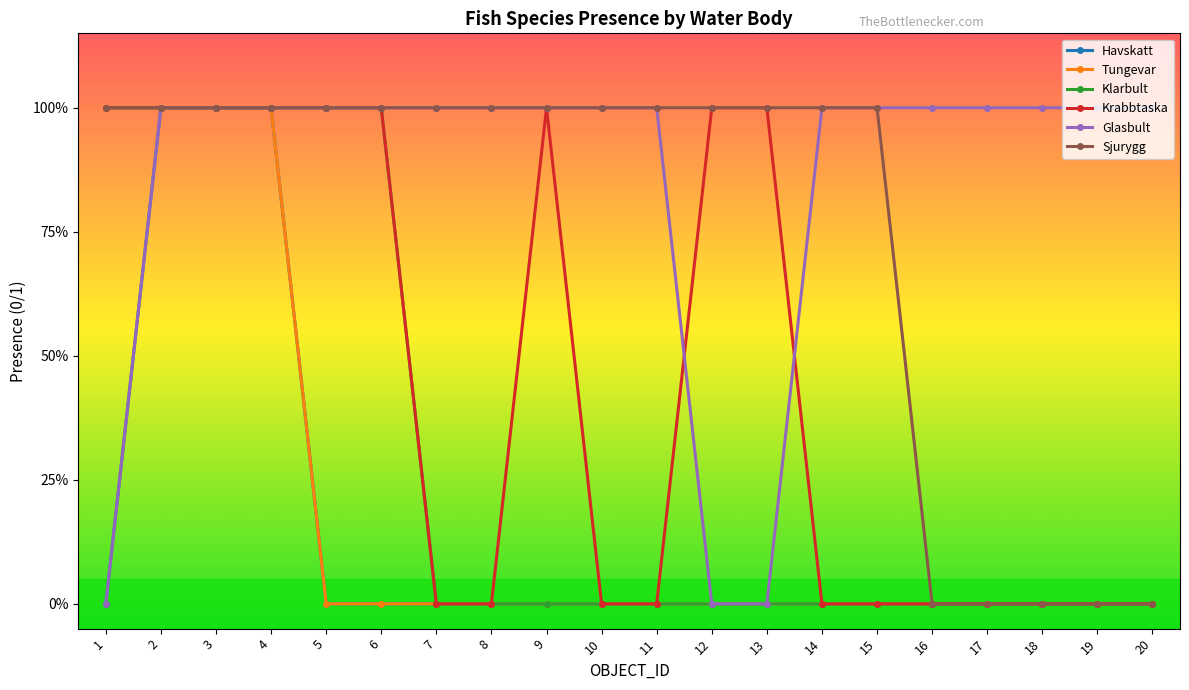

Does the chart have visible grid lines?

No